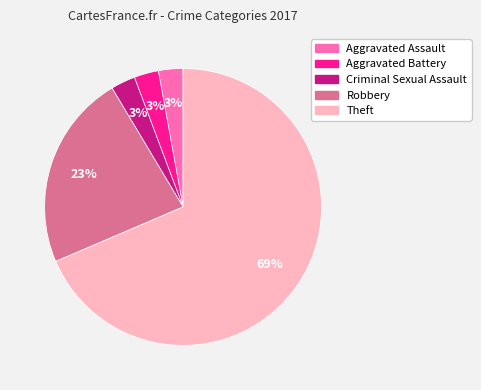

What percentage is the Criminal Sexual Assault slice, to the nearest percent?

3%